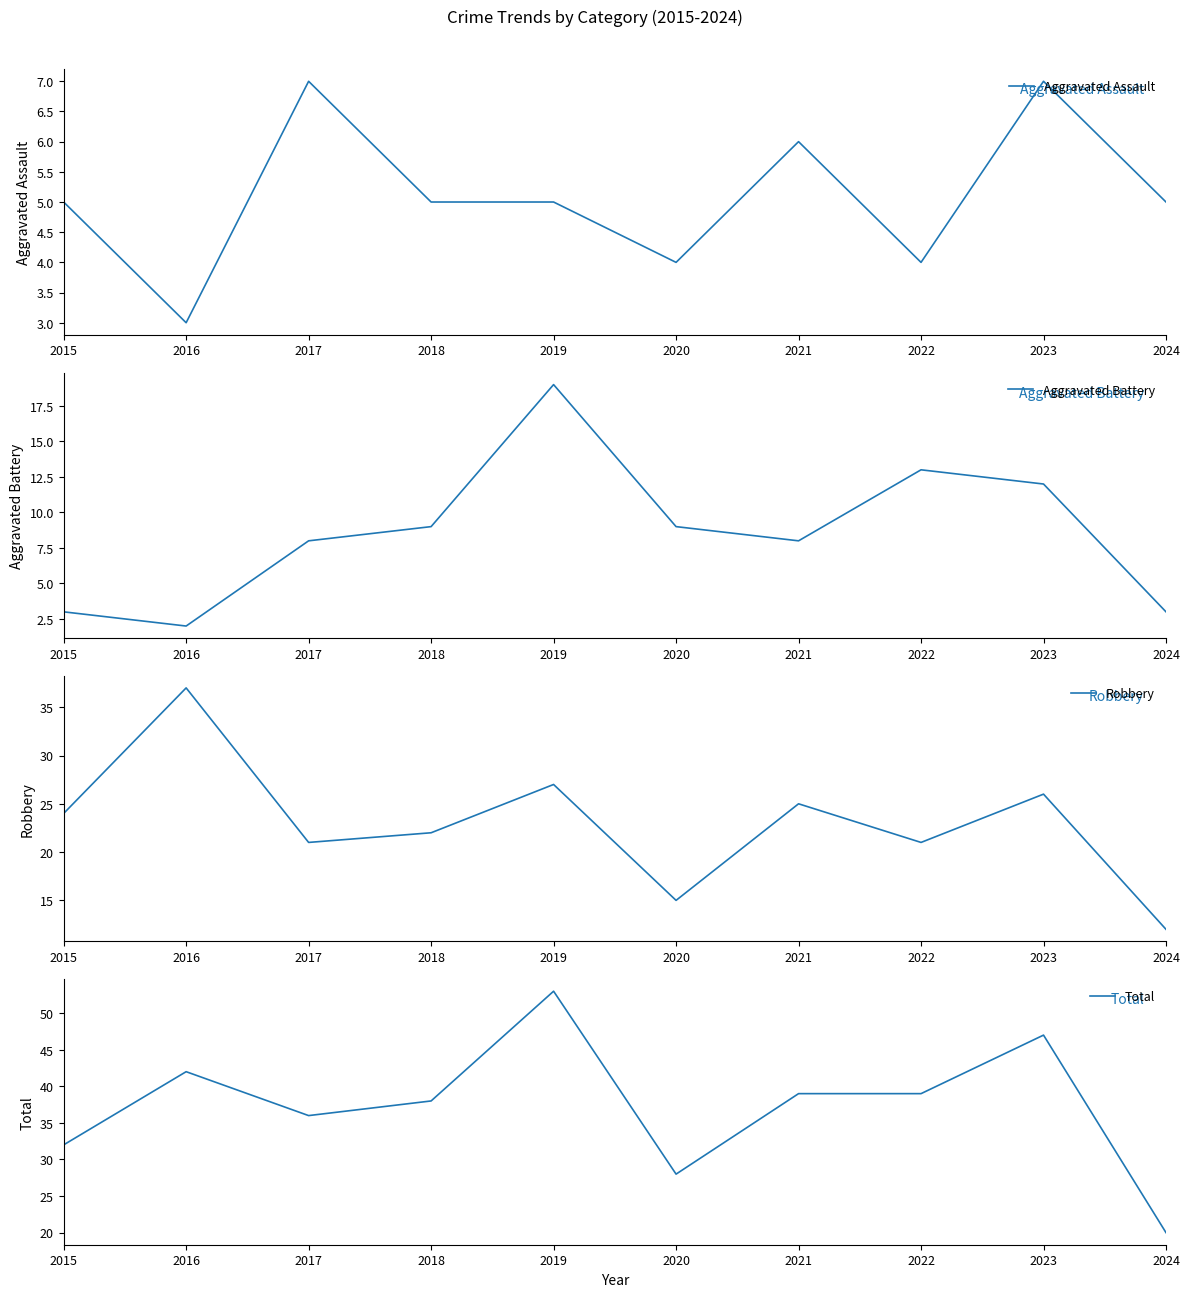

How many data points in Total are above 39?

3